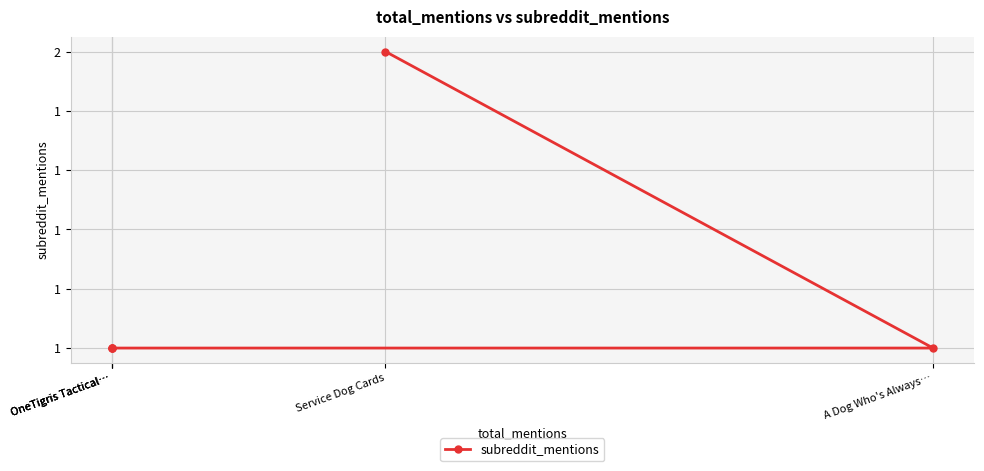

What is the value of the 3rd point from the left?

1